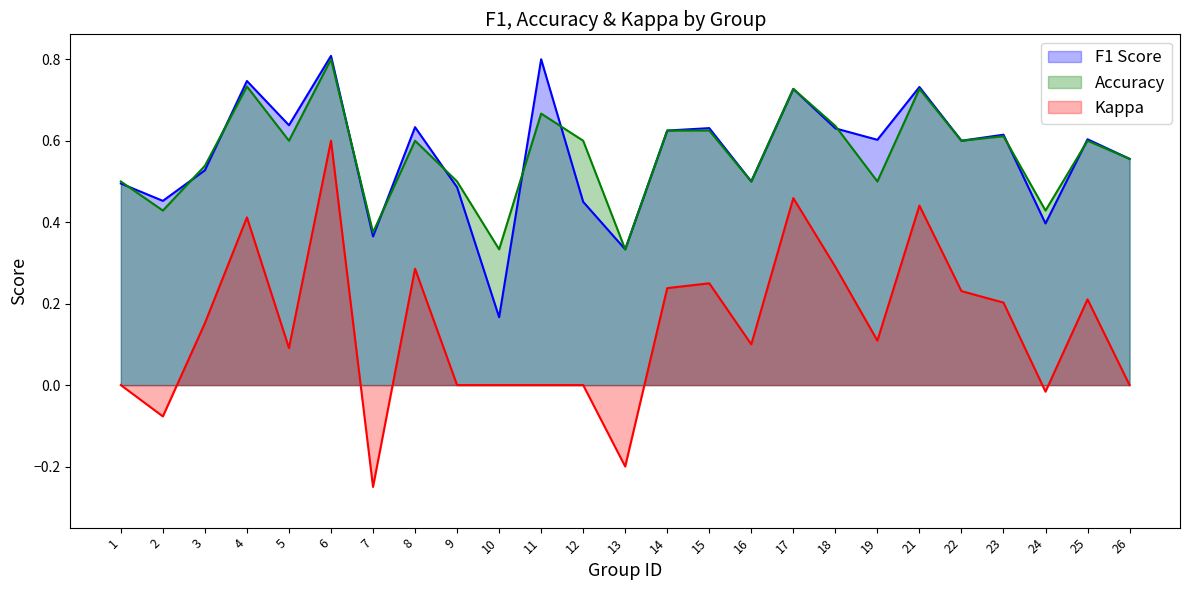

What value does the Accuracy series have at 22?

0.6